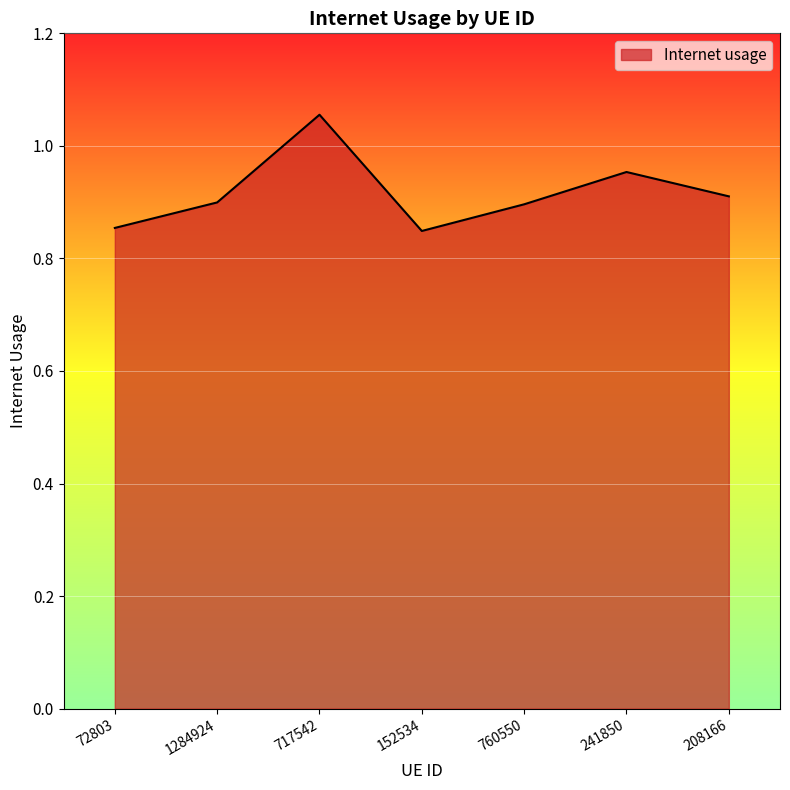

The chart shows a value of 0.4 at 760550. True or false?

False